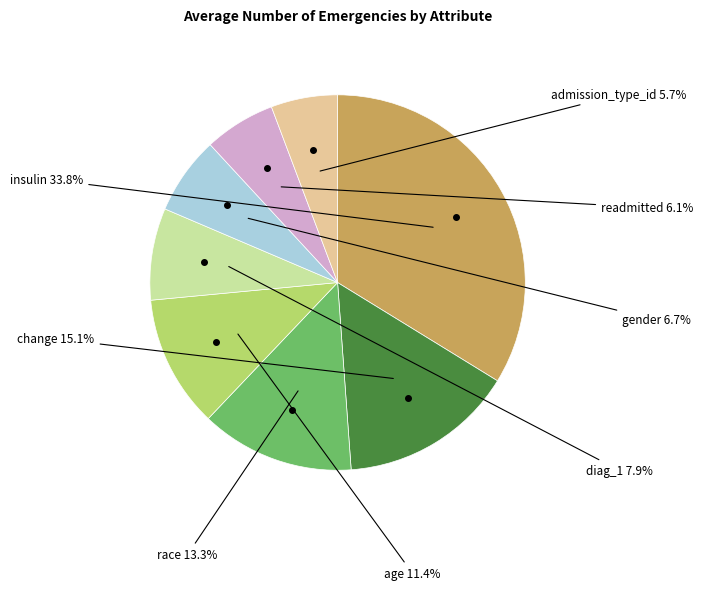

What percentage is NOT represented by age?

88.6%